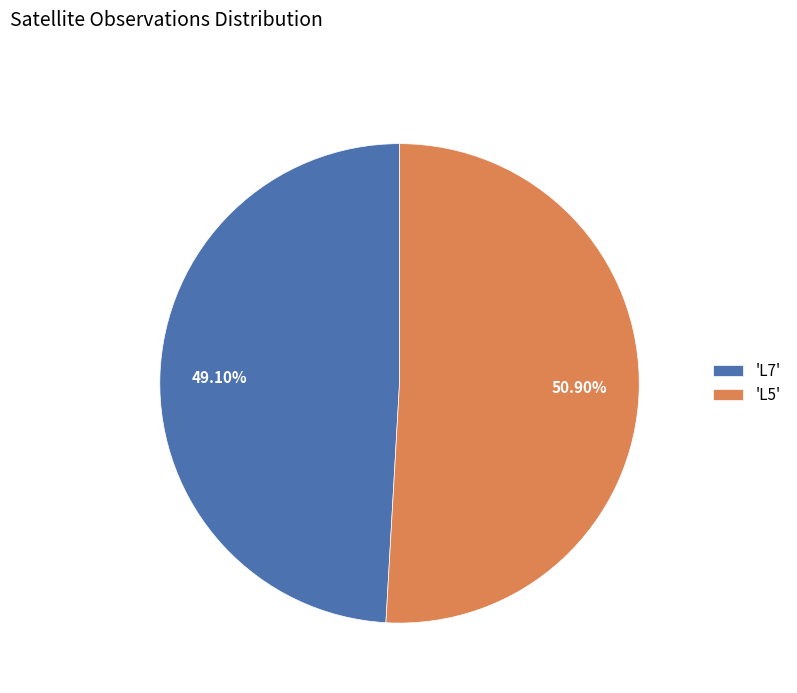

Which has a higher value, 'L7' or 'L5'?

'L5'